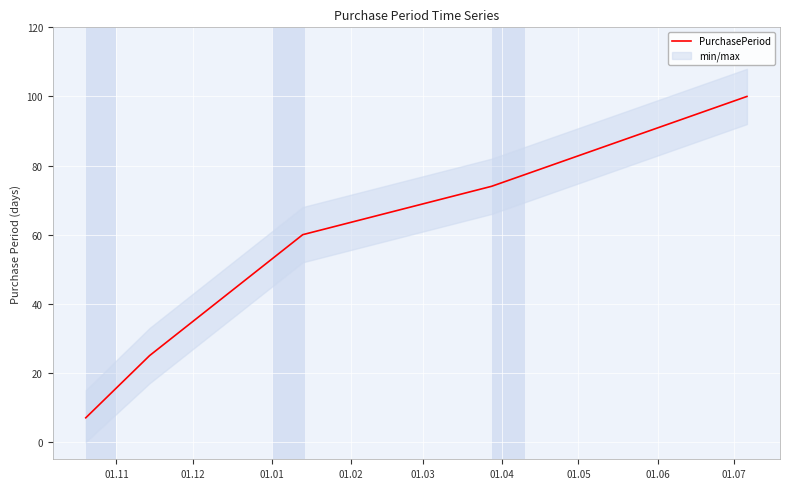

How many lines are shown in the chart?

1